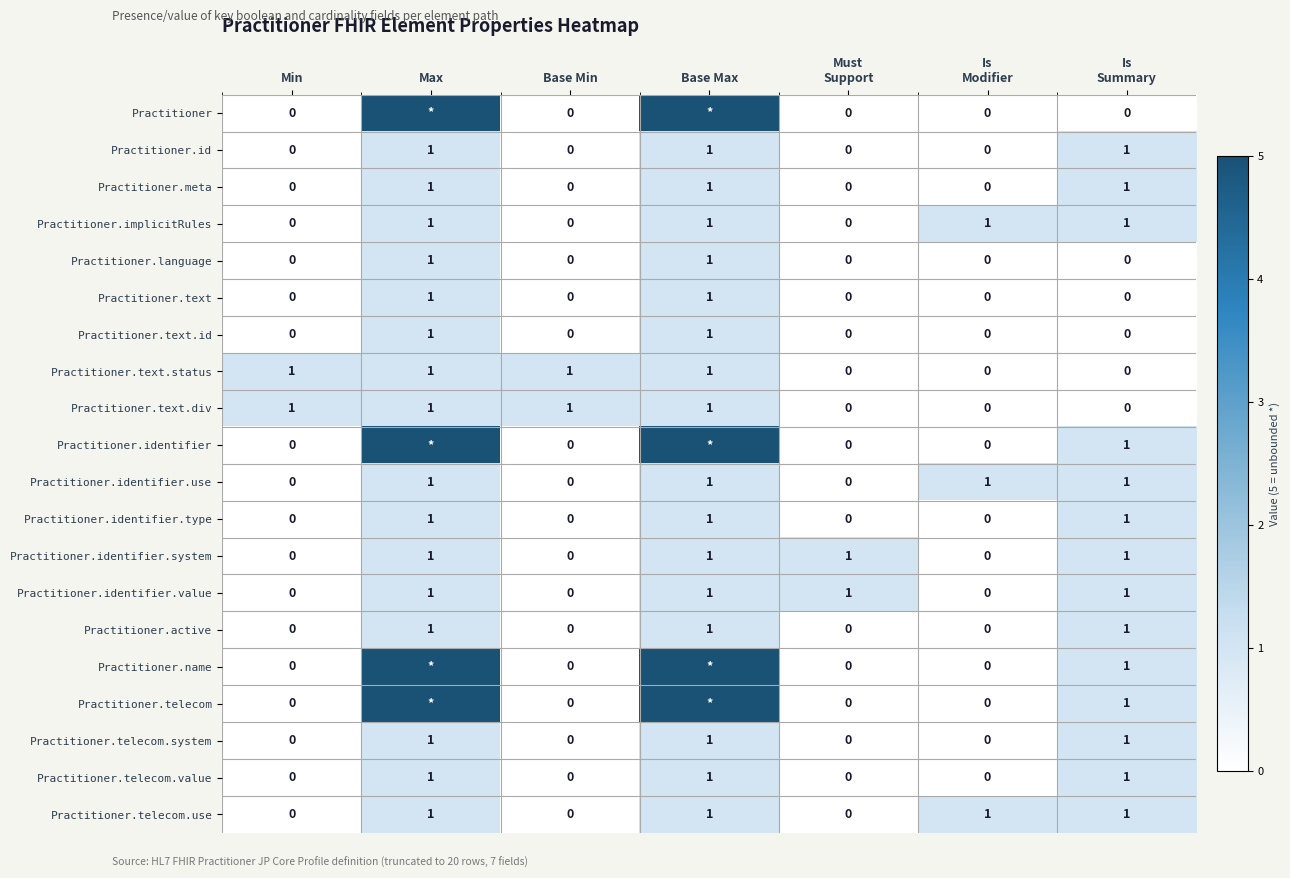

Count the Practitioner.identifier.type values in the range 0 to 1.

7